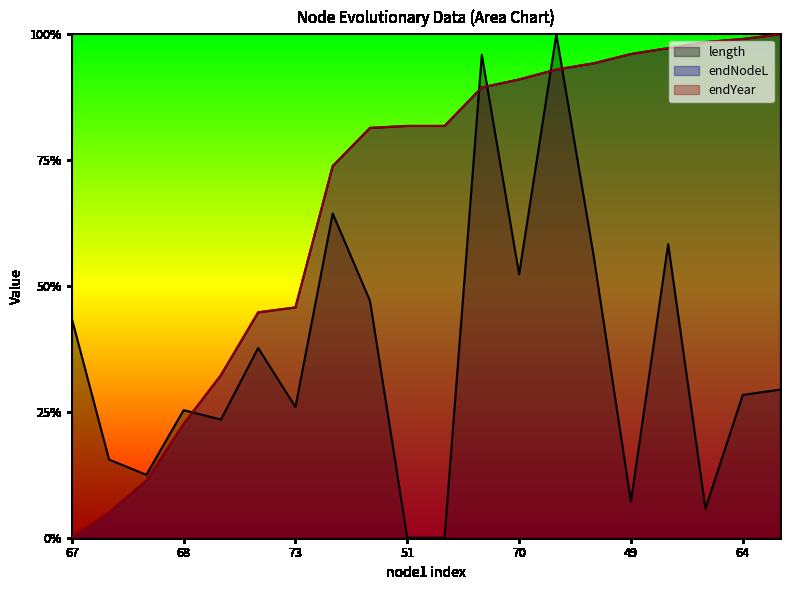

At which label is endNodeL closest to 0?

67